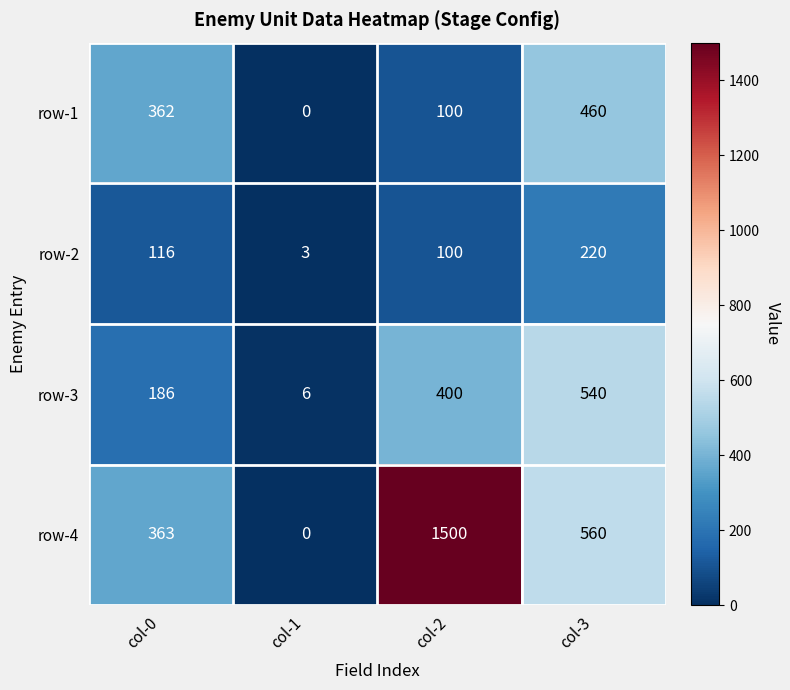

What is the difference between the second highest and minimum values in the row-3 series?

394